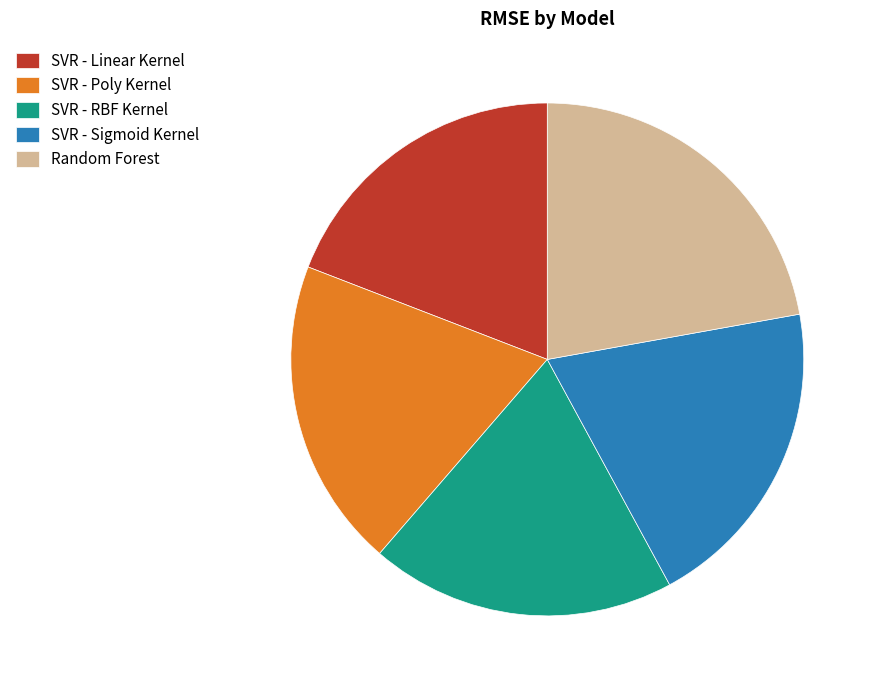

Does SVR - RBF Kernel account for over 50% of the chart?

No